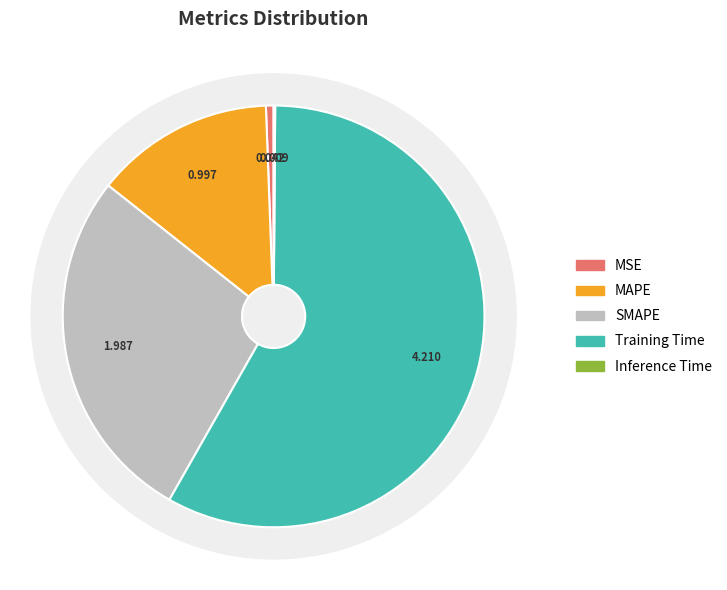

To the nearest percent, what percentage of the pie is Training Time?

58%